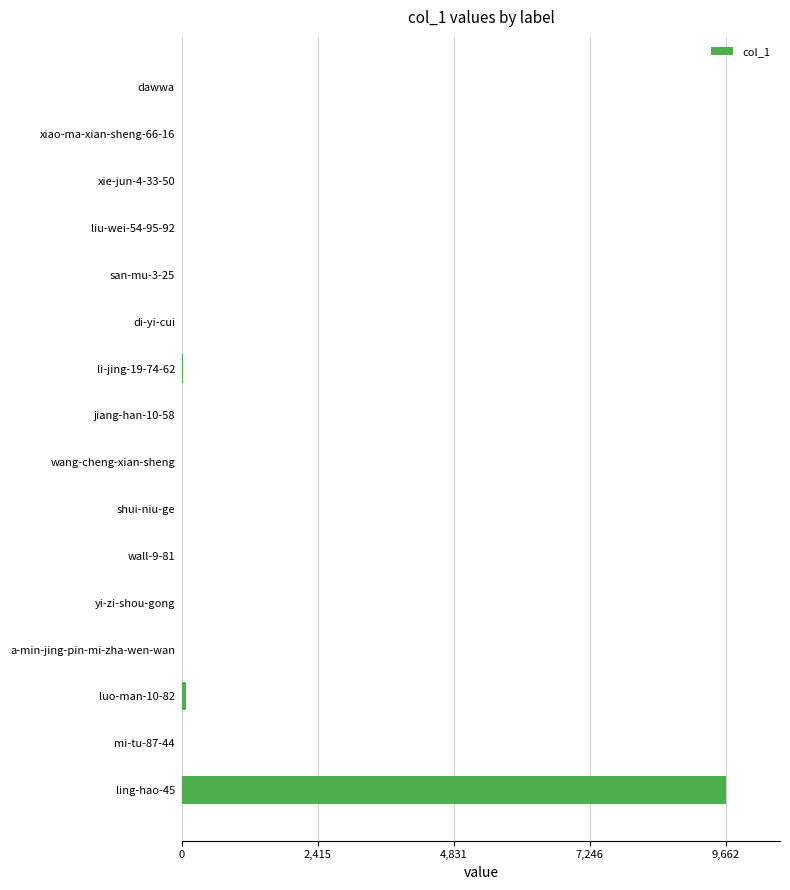

Is it true that the value at ling-hao-45 is 15498?

False